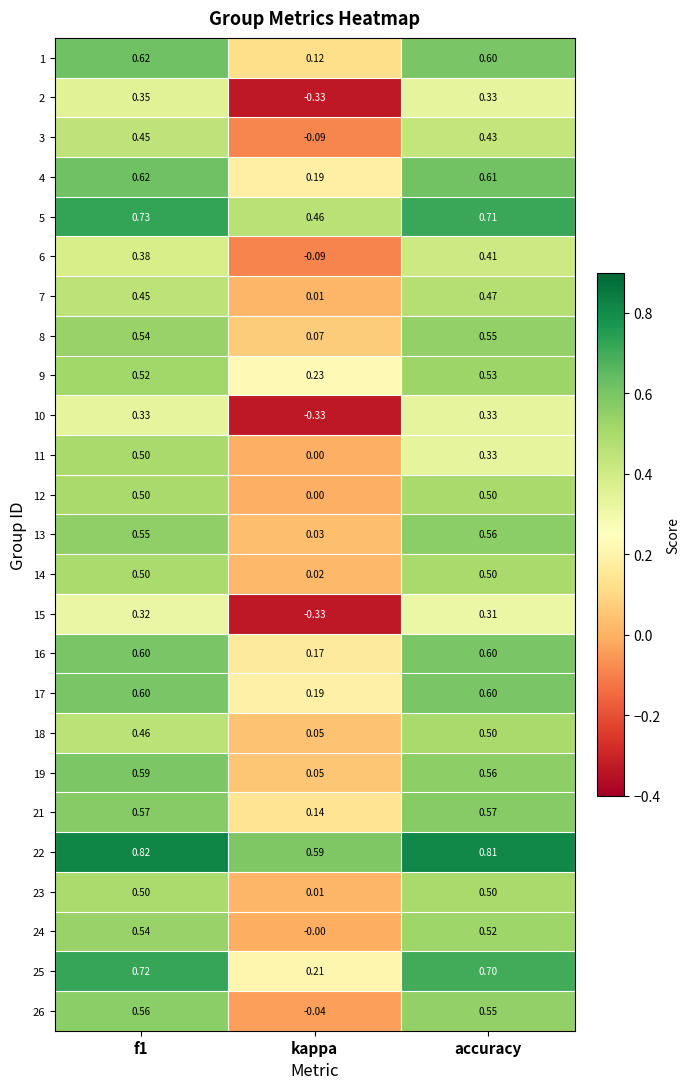

Which category has the lowest value in the 21 series?

kappa